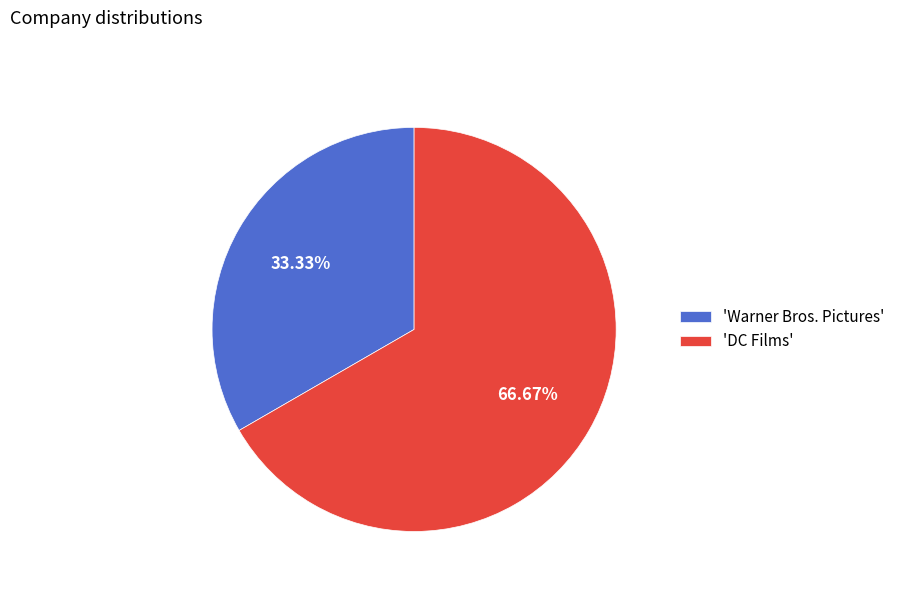

Rank the categories by value from lowest to highest.

'Warner Bros. Pictures', 'DC Films'